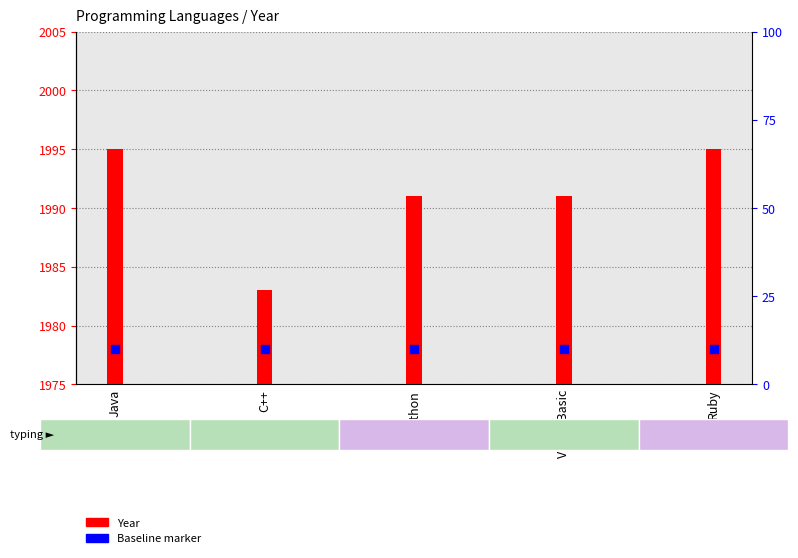

What is the total value across all series at Visual Basic?

3969